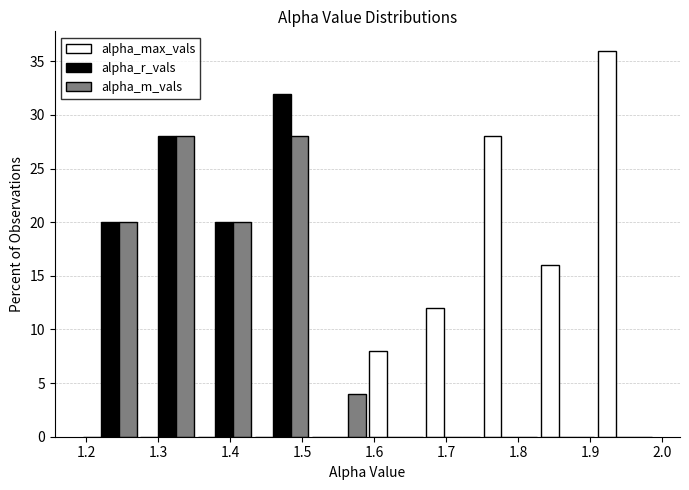

In the alpha_max_vals series, which range on the x-axis has the tallest bar?

1.91 to 1.99